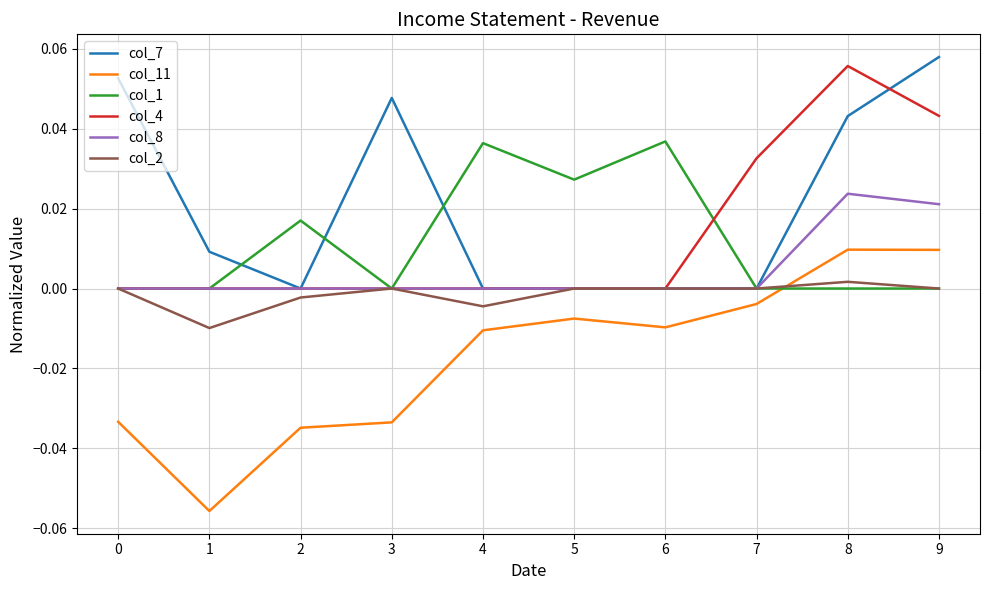

True or false: col_4 and col_11 intersect in this chart.

False